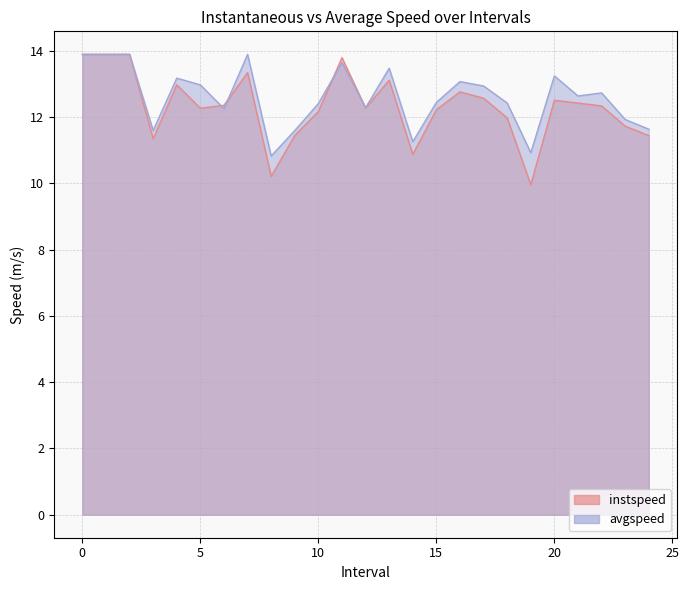

Rank the series by their average value, from lowest to highest.

instspeed, avgspeed